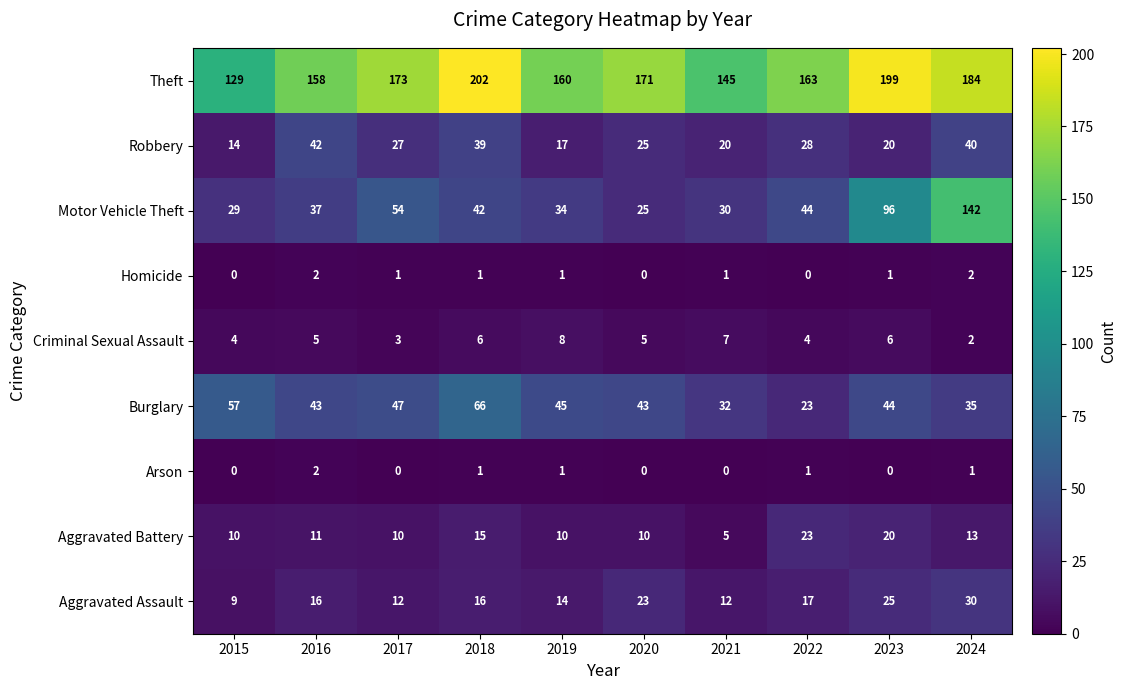

Which label corresponds to the largest value in the chart?

2018